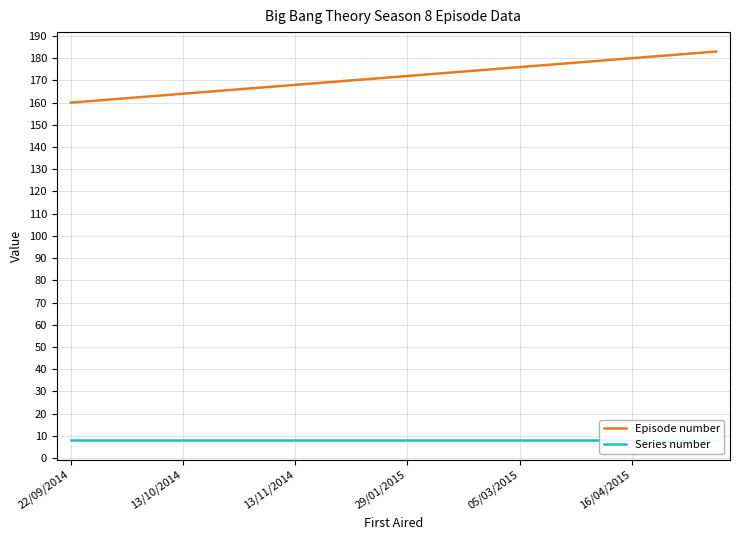

True or false: Episode number and Series number cross at least once.

False